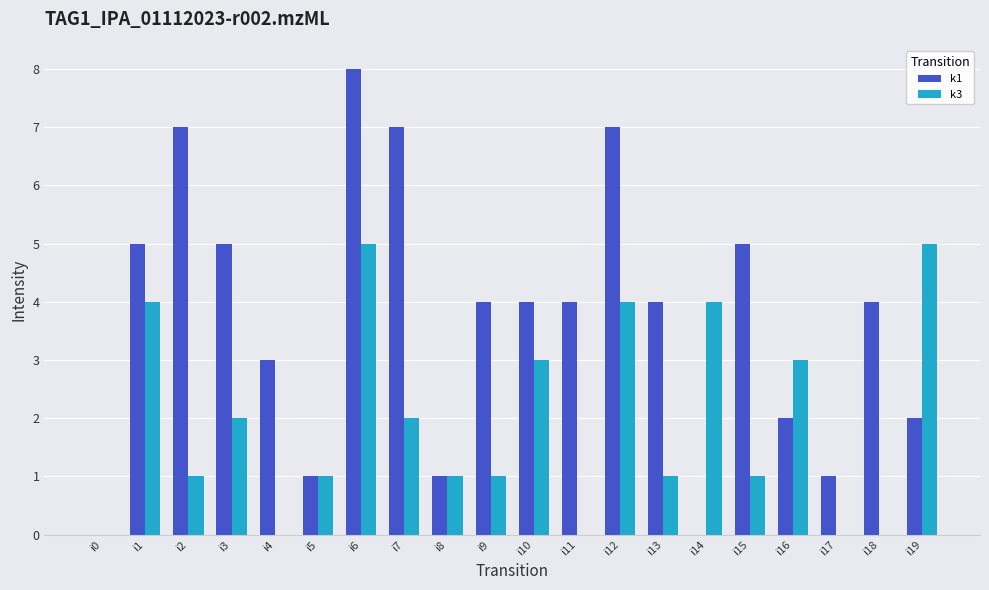

What is the difference between the k3 values at i6 and i7?

3